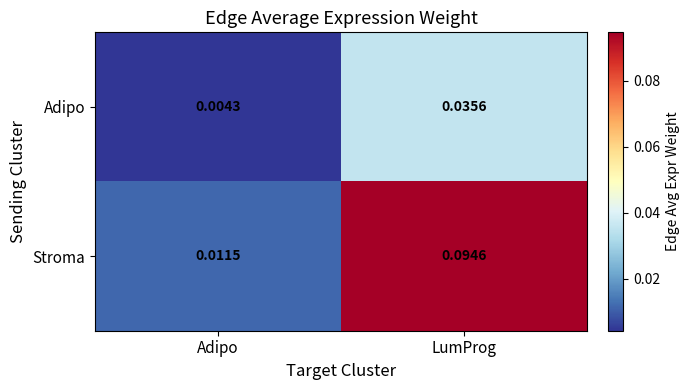

Rank the series by their average value, from highest to lowest.

Stroma, Adipo